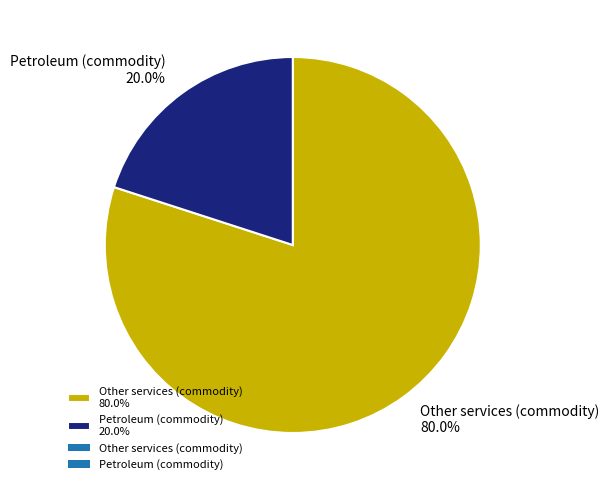

Rank the categories by value from highest to lowest.

Other services (commodity), Petroleum (commodity)